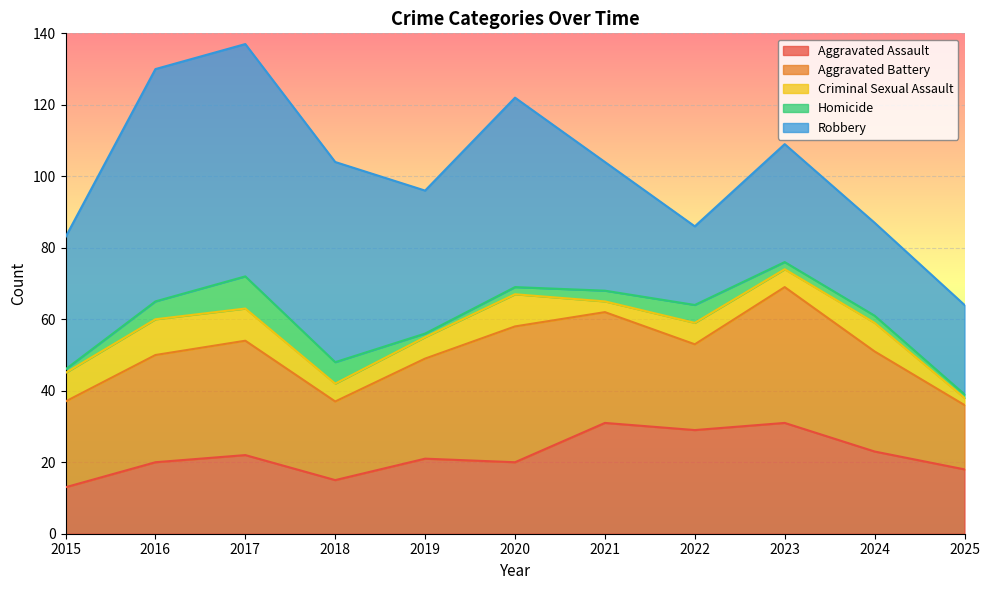

What is the sum of all Homicide values?

37